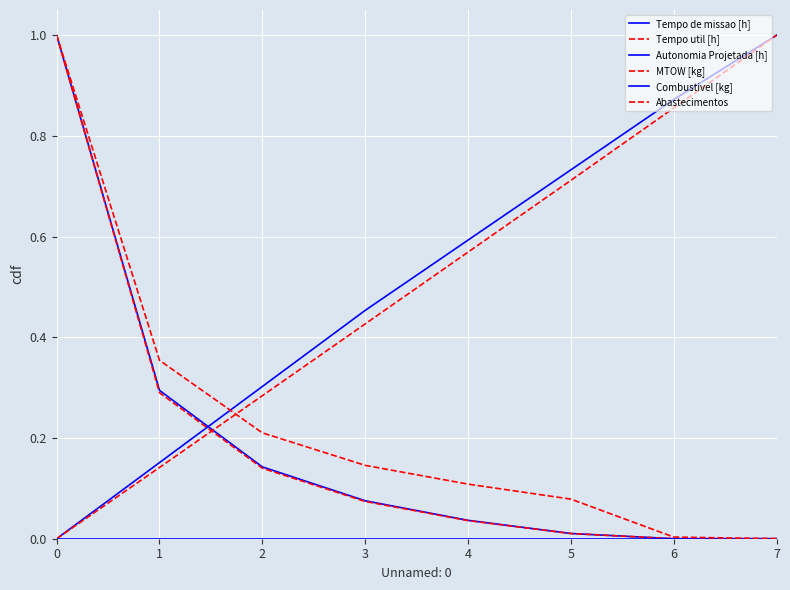

How many categories are shown in the chart?

8